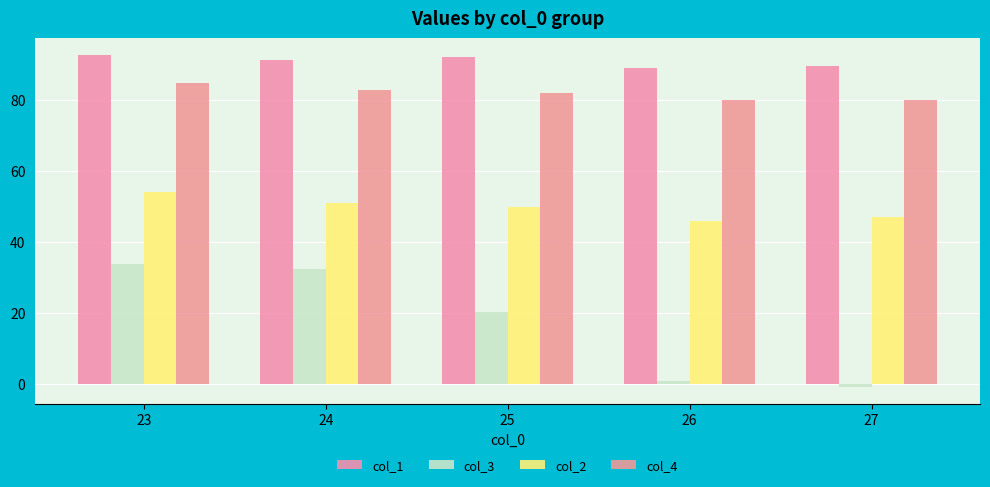

Between 23 and 24, which series saw the biggest shift?

col_2